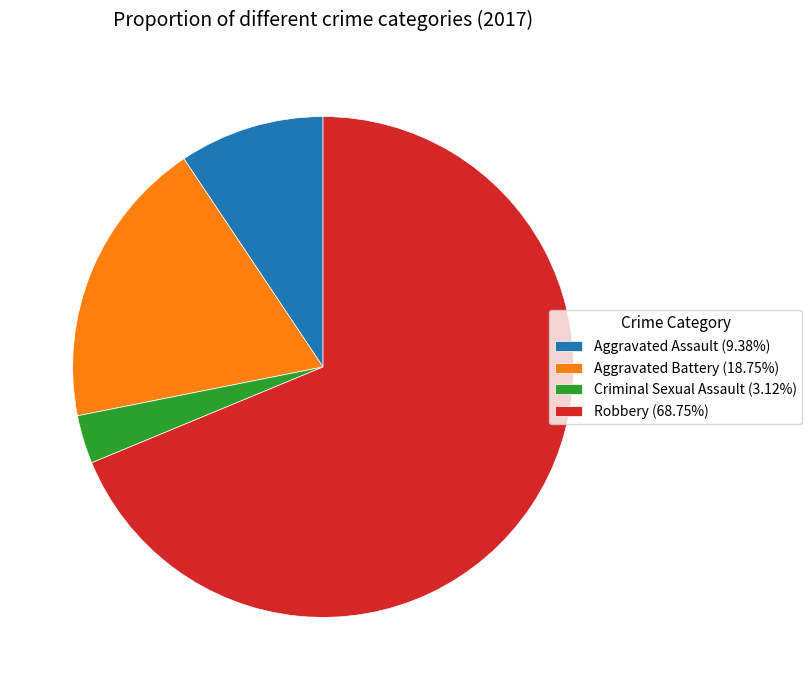

Is the sum of Aggravated Battery (18.75%) and Criminal Sexual Assault (3.12%) greater than half?

No